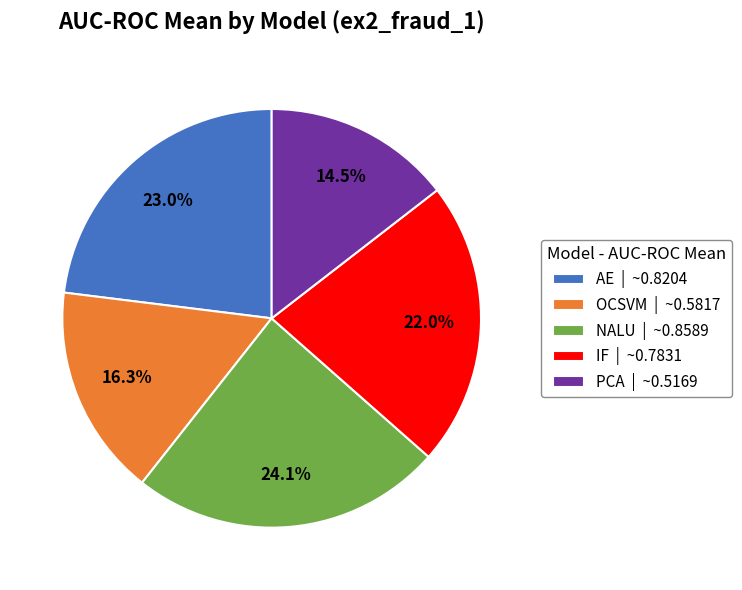

Which has a higher value, PCA or AE?

AE